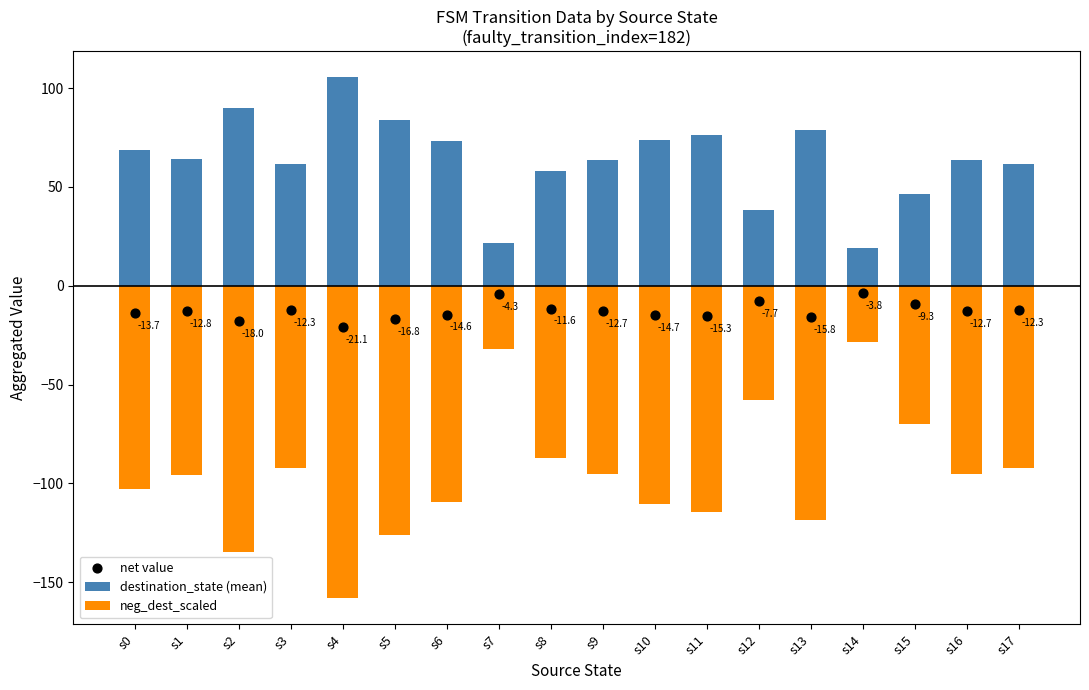

At which category is the sum across all series the highest?

s14